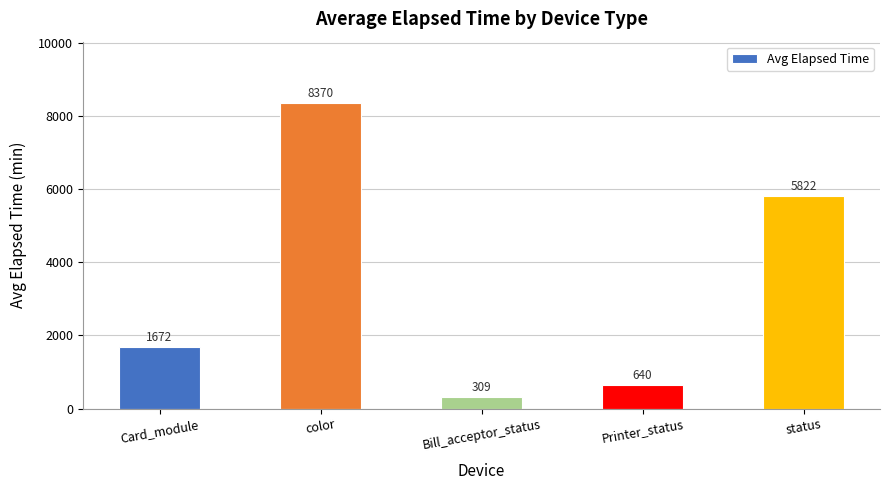

What is the sum of all values?

16813.1